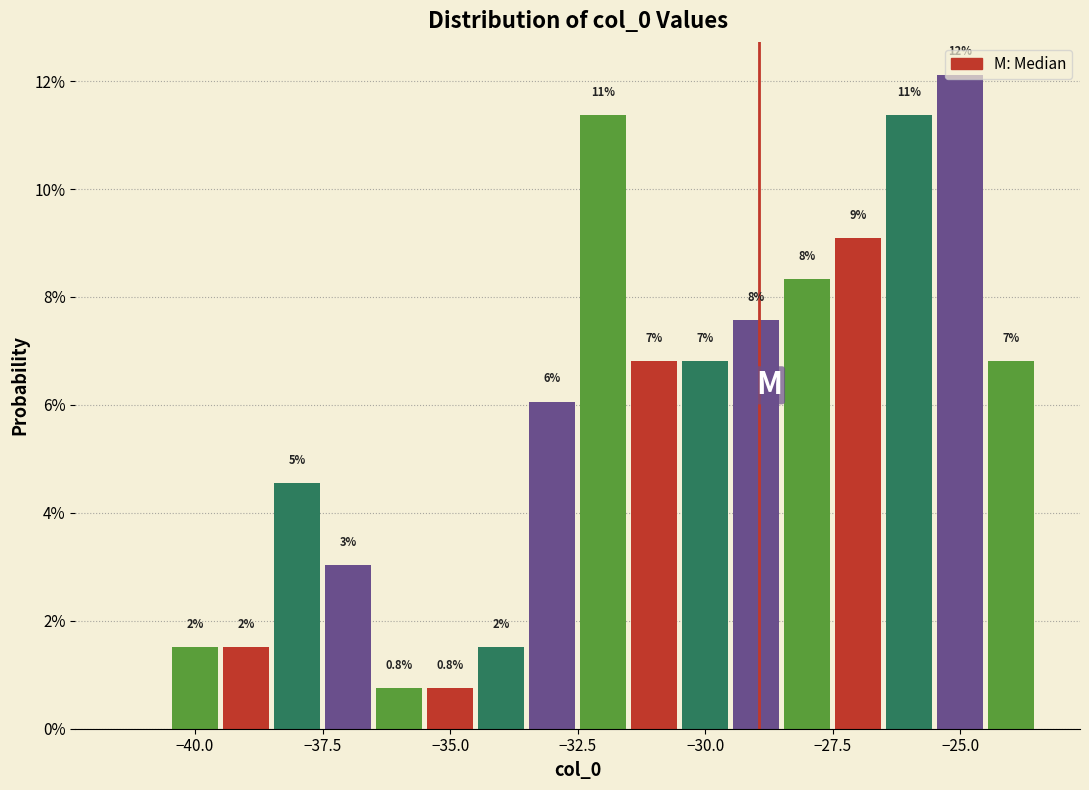

Around what value on the x-axis is the tallest bar? Give the approximate position of its centre, as read against the axis.

-25.0